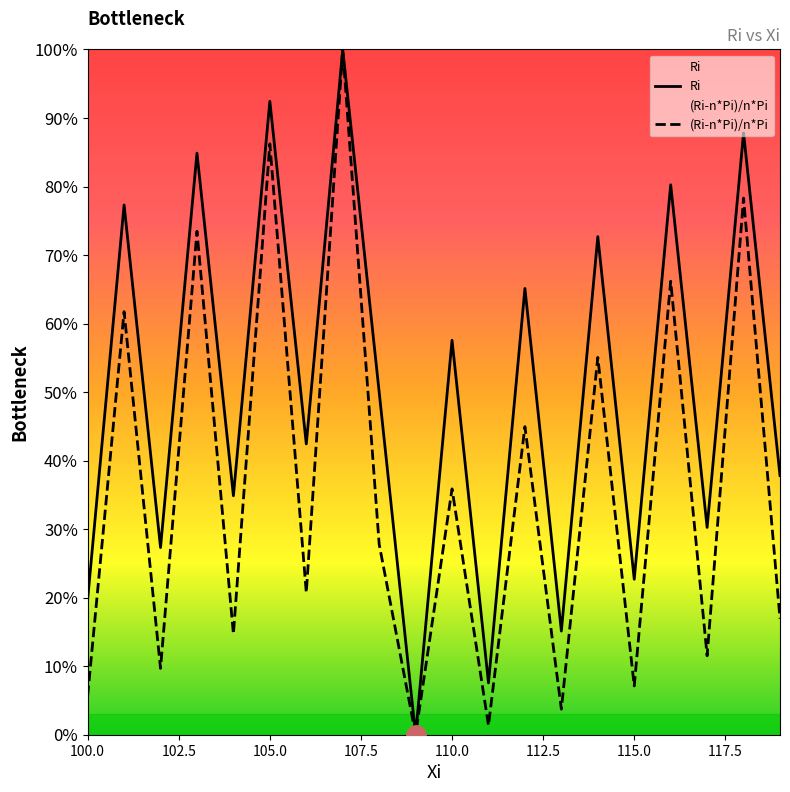

What is the difference between the highest and lowest values at 100.0?

14.1